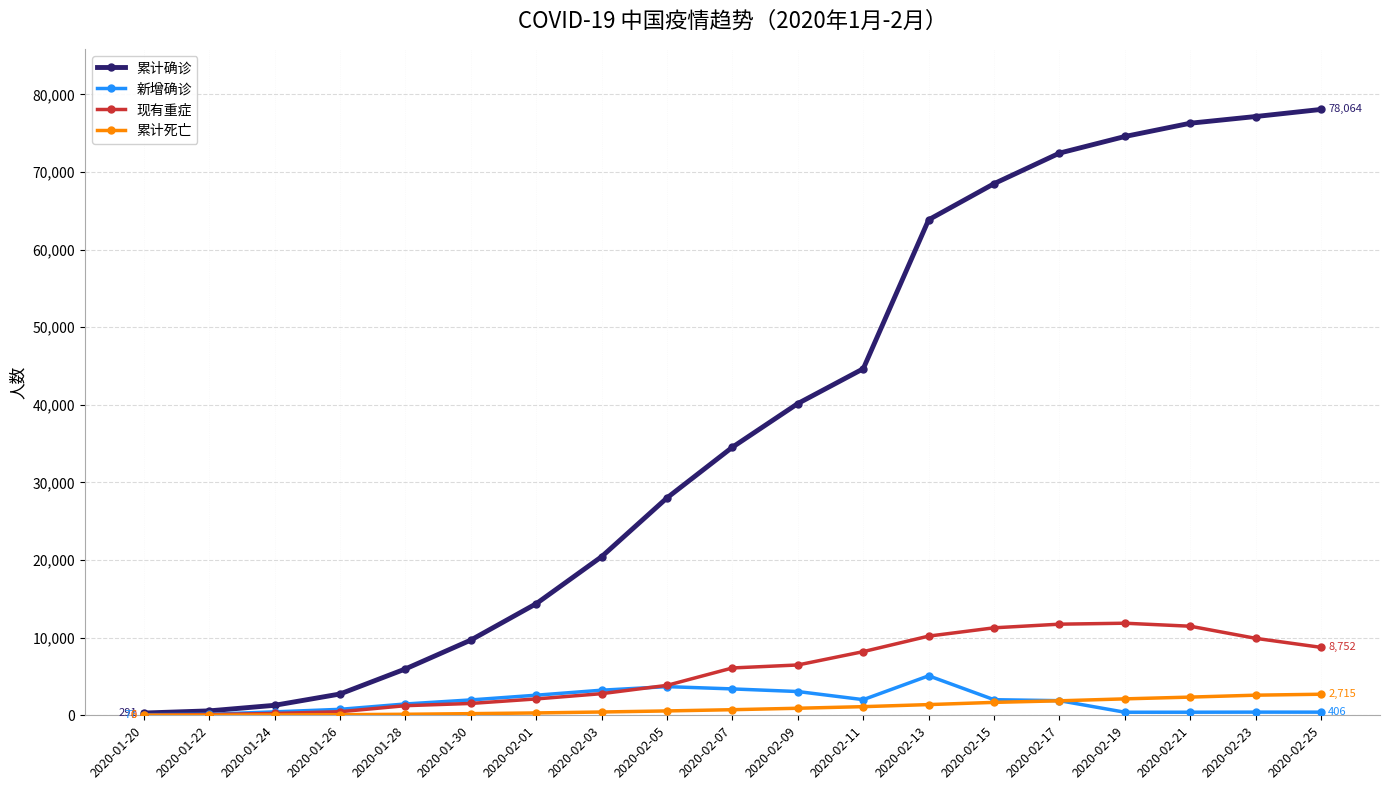

True or false: 现有重症 has a value of 6101 at 2020-02-07.

True